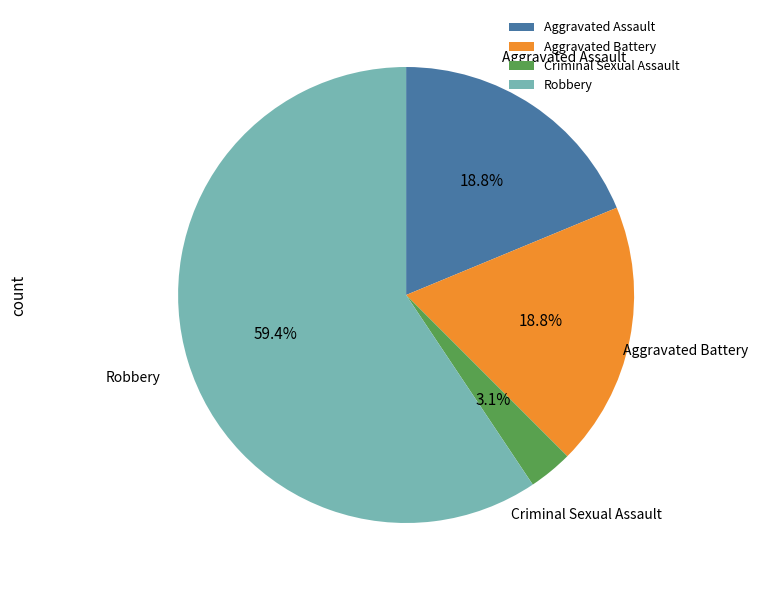

Is the sum of Robbery and Criminal Sexual Assault greater than half?

Yes